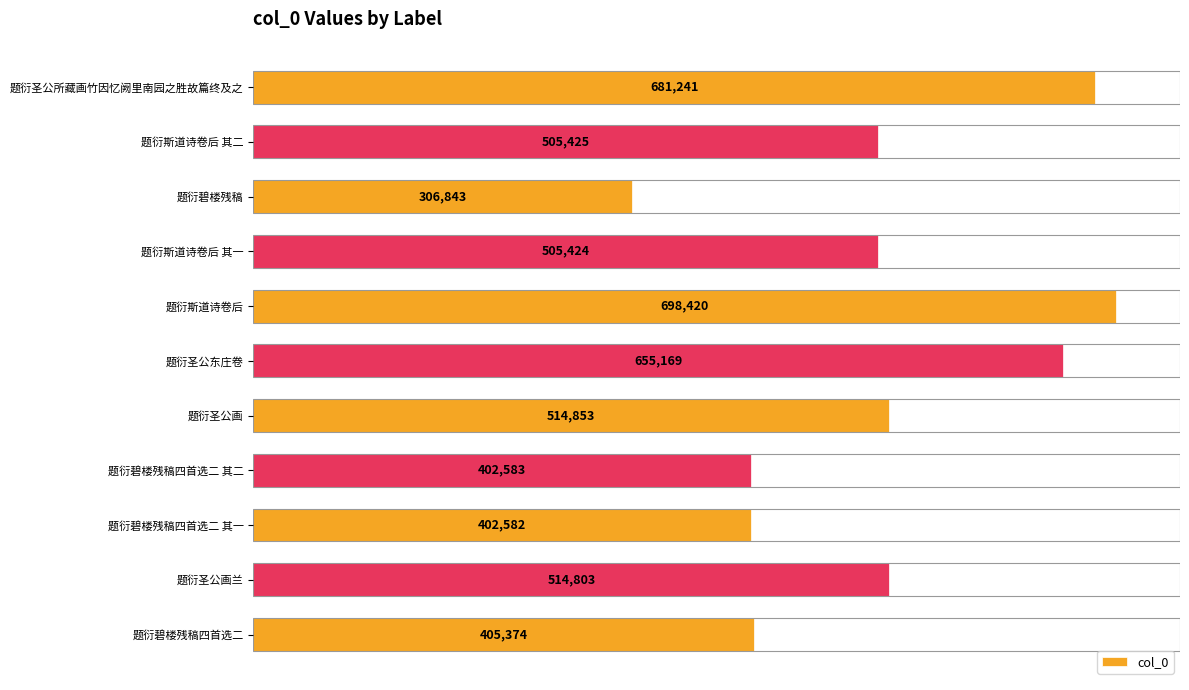

Does the chart contain stacked bars?

No